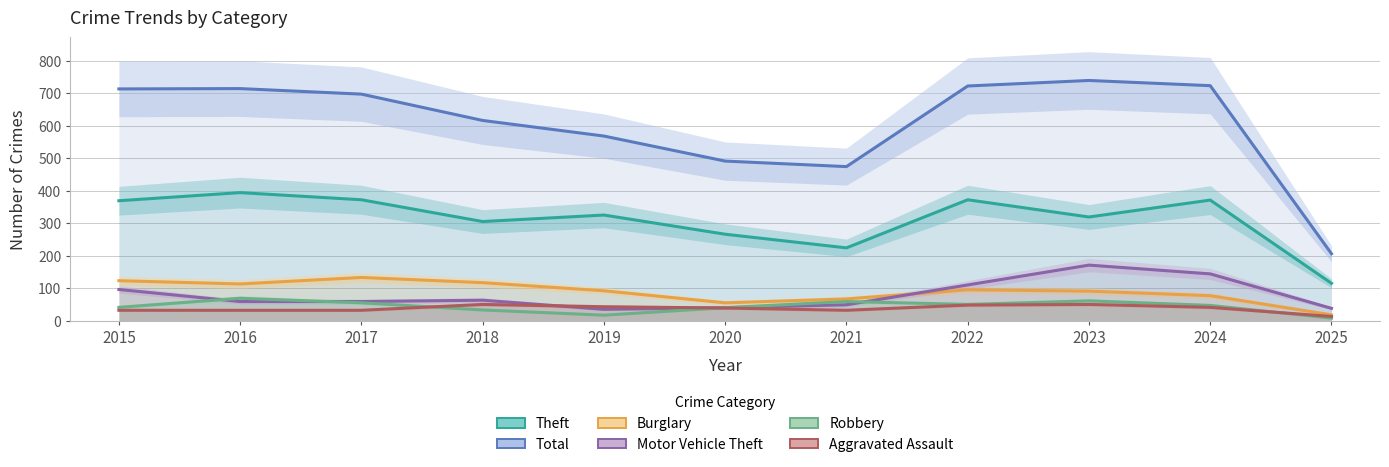

Is the value of Motor Vehicle Theft at 2017 greater than the value of Robbery at 2019?

Yes